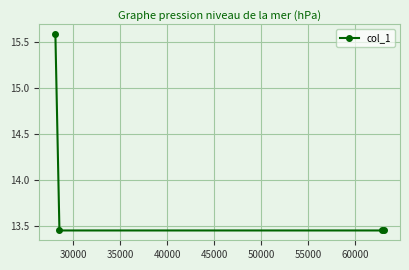

How many values are between 13 and 15?

3